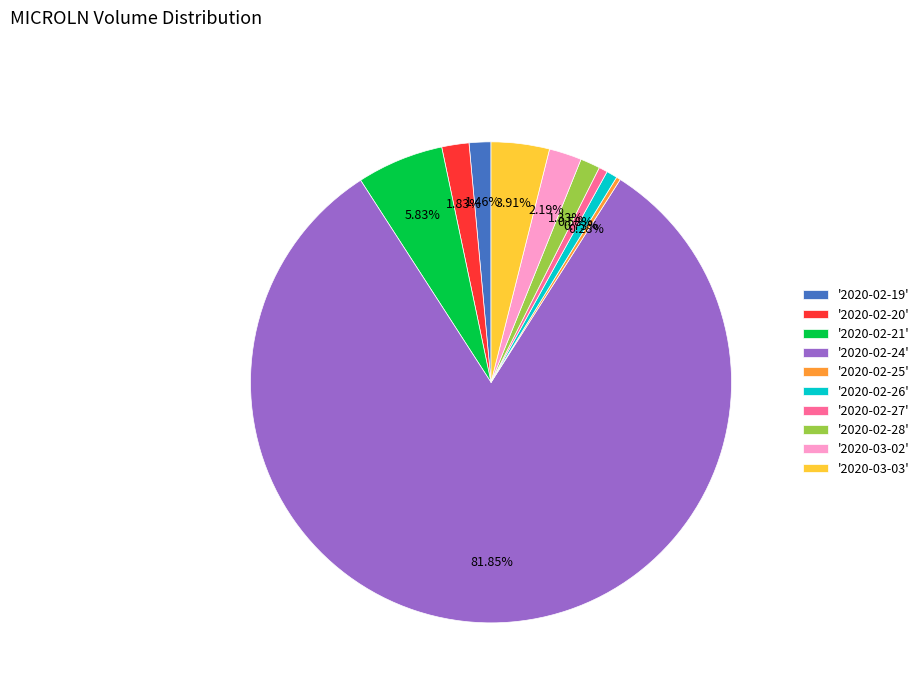

How many slices are in this pie chart?

10